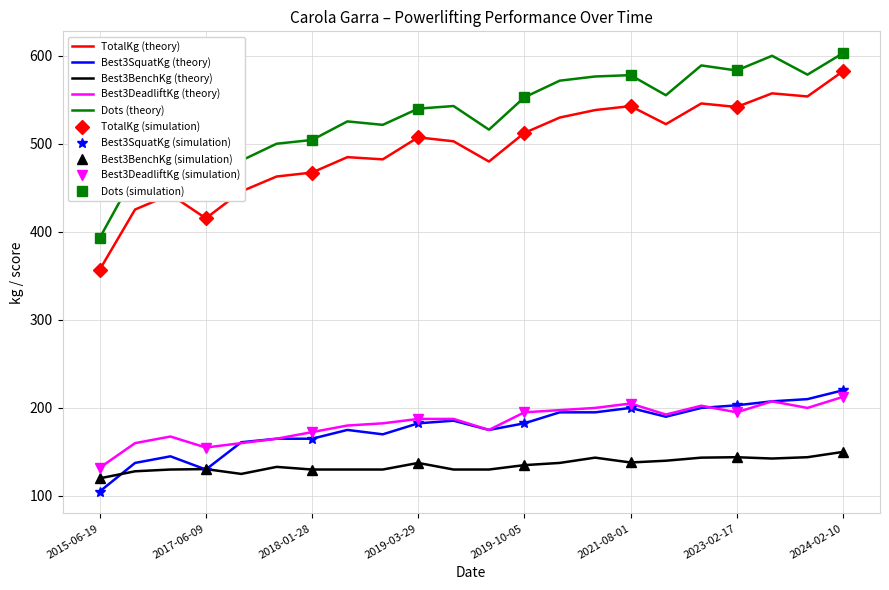

Reading left to right, extract all data points from this chart.

TotalKg: 357.0	425.5	442.5	415.5	446.0	463.0	467.5	485.0	482.5	507.5	503.0	480.0	512.5	530.0	538.5	543.0	522.5	546.0	542.0	557.5	554.0	582.5
Best3SquatKg: 105.0	137.5	145.0	130.0	161.0	165.0	165.0	175.0	170.0	182.5	185.5	175.0	182.5	195.0	195.0	200.0	190.0	200.0	203.0	207.5	210.0	220.0
Best3BenchKg: 120.0	128.0	130.0	130.5	125.0	133.0	130.0	130.0	130.0	137.5	130.0	130.0	135.0	137.5	143.5	138.0	140.0	143.5	144.0	142.5	144.0	150.0
Best3DeadliftKg: 132.0	160.0	167.5	155.0	160.0	165.0	172.5	180.0	182.5	187.5	187.5	175.0	195.0	197.5	200.0	205.0	192.5	202.5	195.0	207.5	200.0	212.5
Dots: 393.2	466.1	483.3	450.2	481.1	500.2	504.5	525.6	521.7	540.1	543.1	516.2	553.0	571.9	576.7	578.2	555.4	589.2	583.5	600.2	578.8	603.1